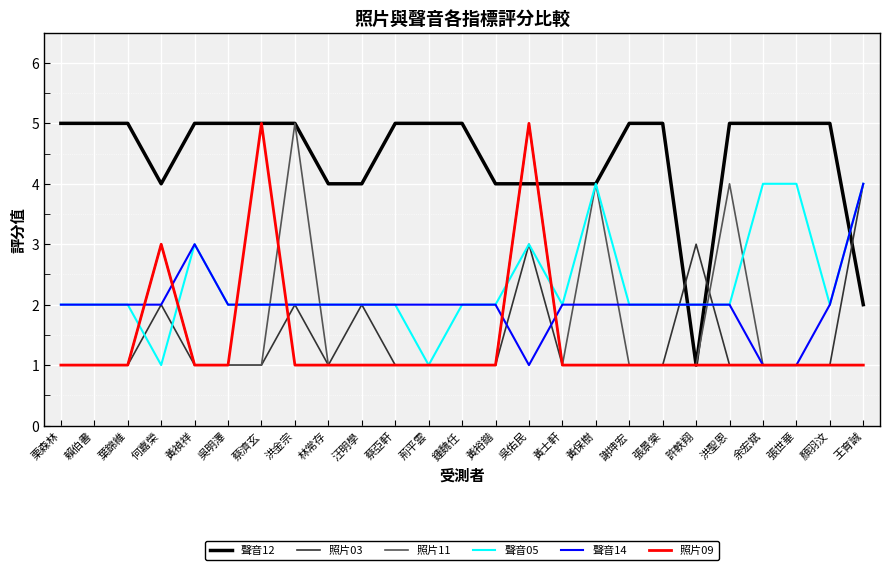

Which series changed the most between 汪明學 and 張世華?

聲音05